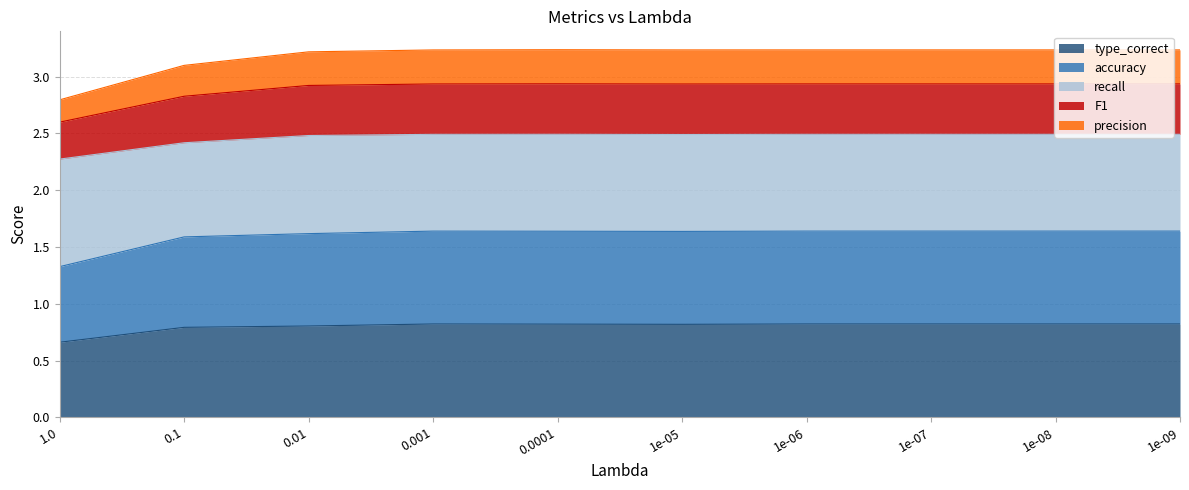

Is it true that precision equals 4.2 at 0.1?

False